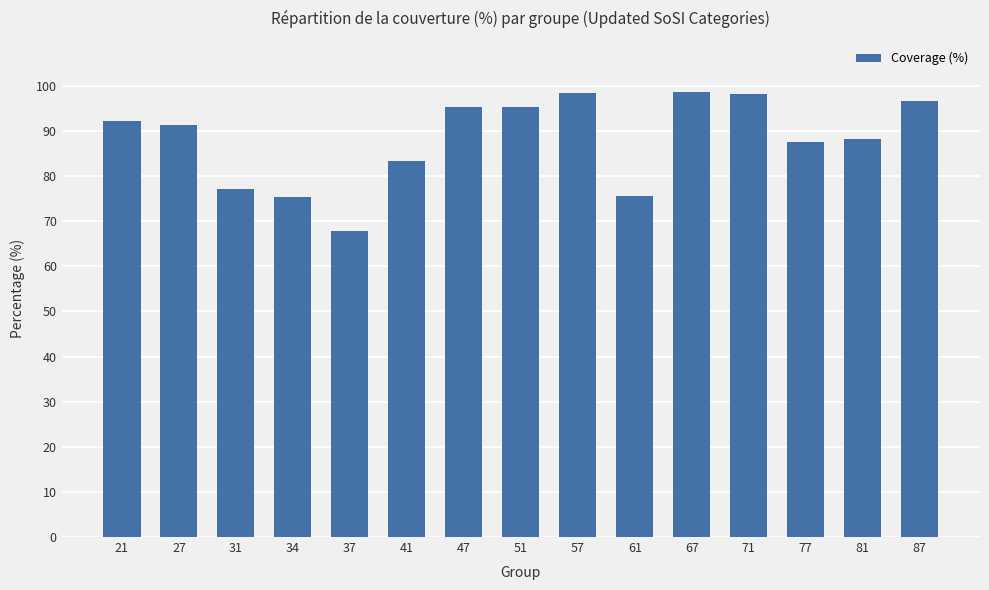

How many data points does each series have?

15